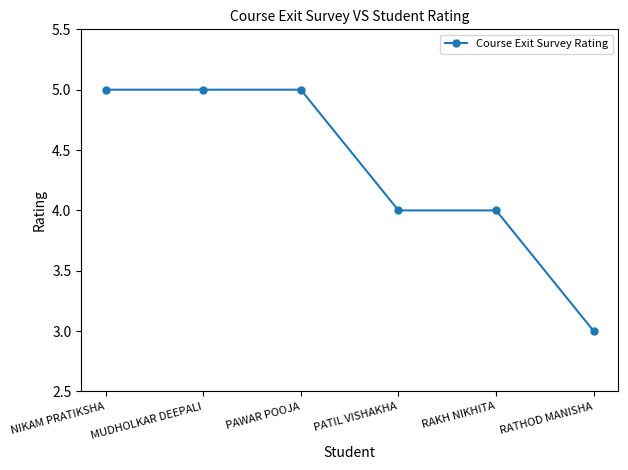

What position from the left is MUDHOLKAR DEEPALI?

2